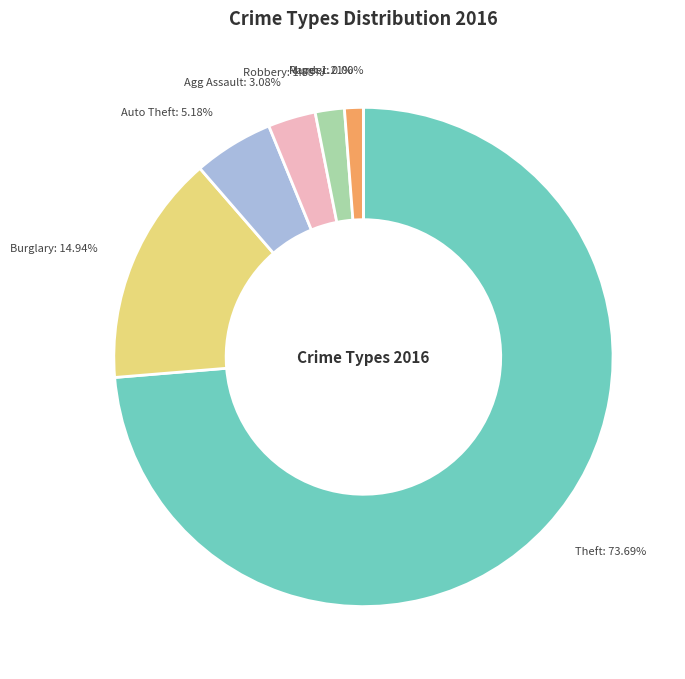

Which category has the biggest portion of the pie?

Theft